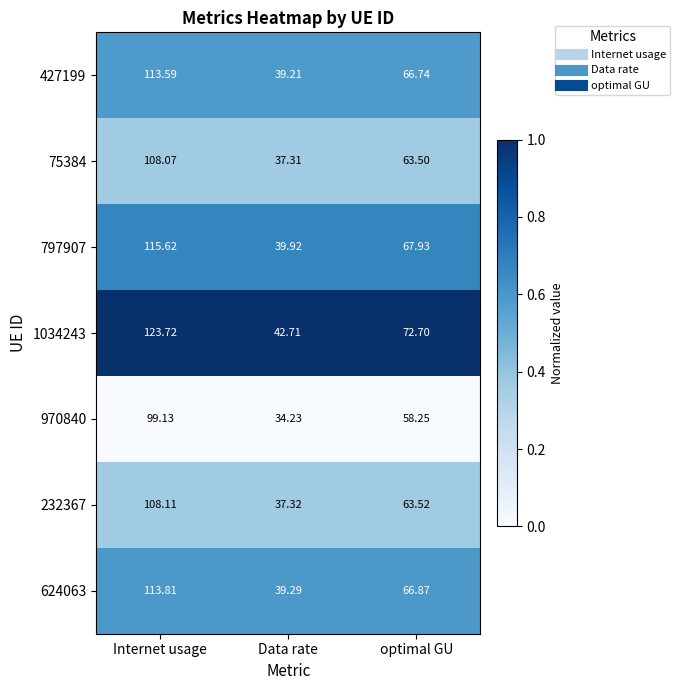

At which label does 797907 first exceed 67?

Internet usage